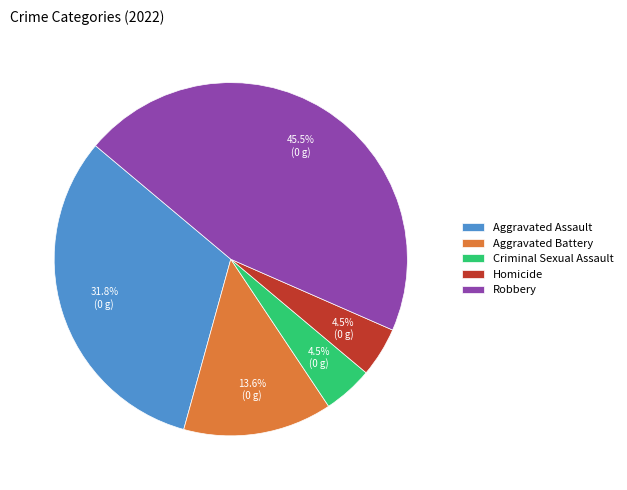

Between Aggravated Assault and Aggravated Battery, which is larger?

Aggravated Assault